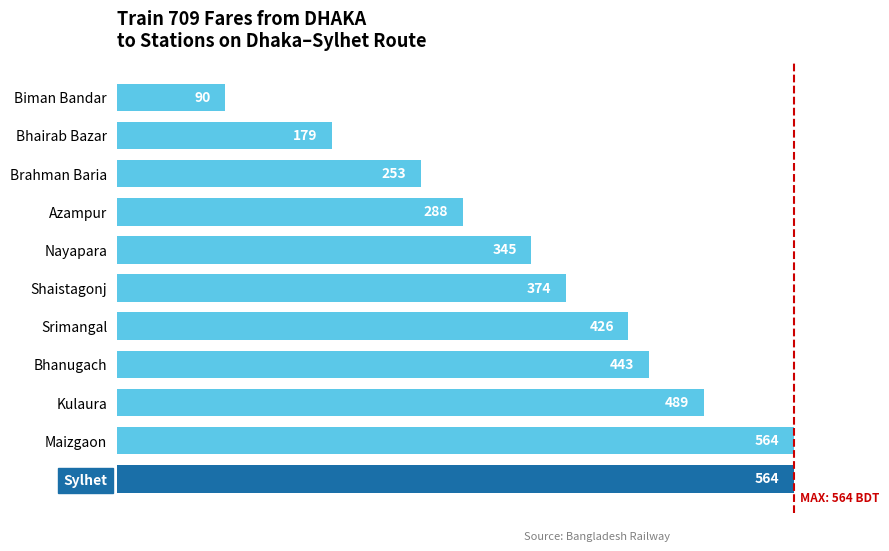

What is the difference between the maximum and minimum values?

474